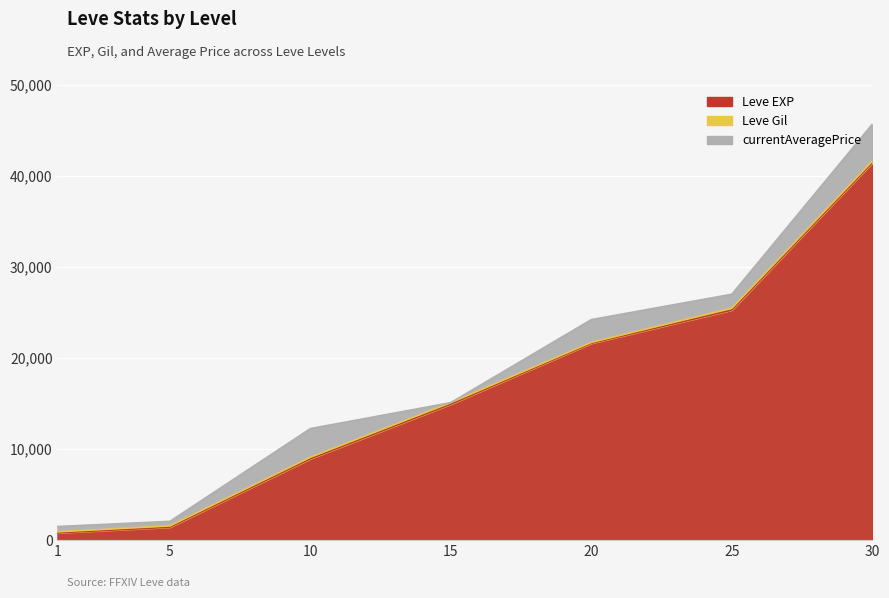

Reading right to left, what are all the values shown in this chart?

Leve EXP: 41410.0	25250.0	21600.0	14920.0	8930.0	1420.0	800.0
Leve Gil: 175.0	203.0	101.0	172.0	168.0	140.0	113.0
currentAveragePrice: 4060.0	1533.1	2500.0	0.0	3140.4	500.0	581.6